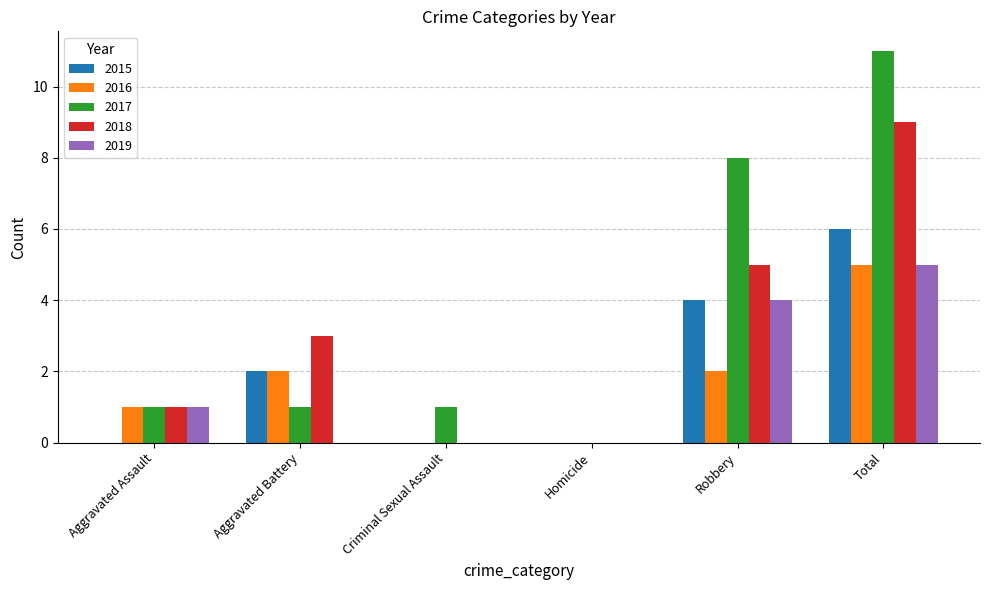

Reading right to left, what are all the values shown in this chart?

2015: 6	4	0	0	2	0
2016: 5	2	0	0	2	1
2017: 11	8	0	1	1	1
2018: 9	5	0	0	3	1
2019: 5	4	0	0	0	1